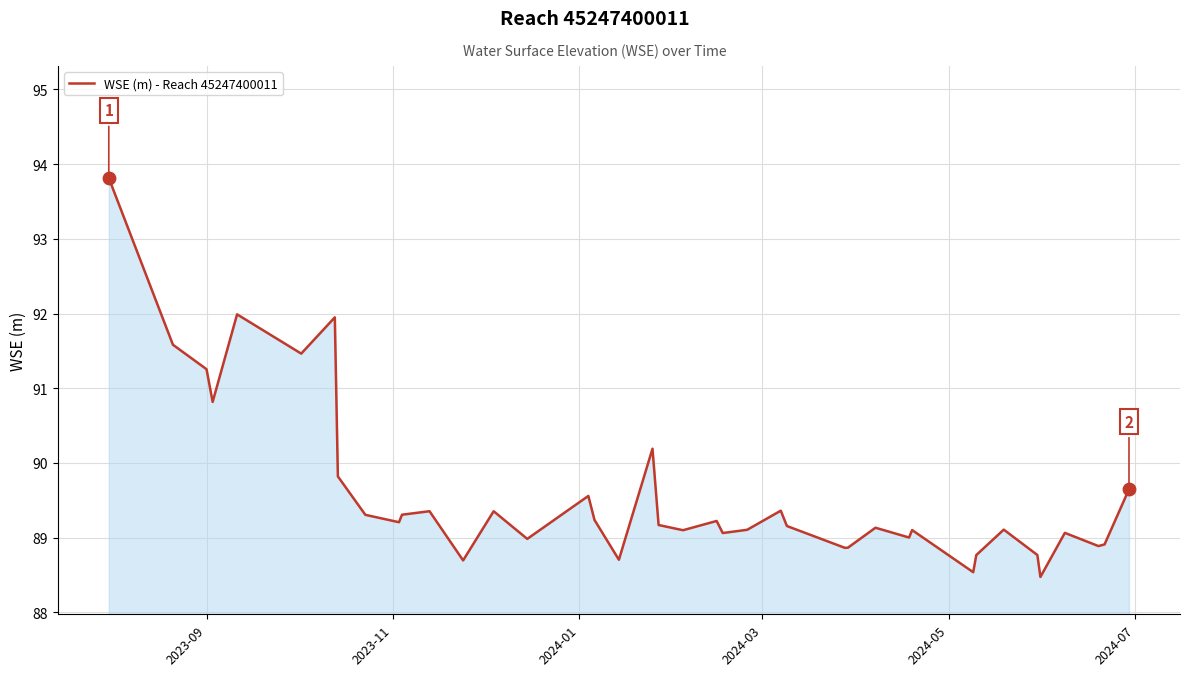

What is the difference between the maximum and minimum values?

5.3